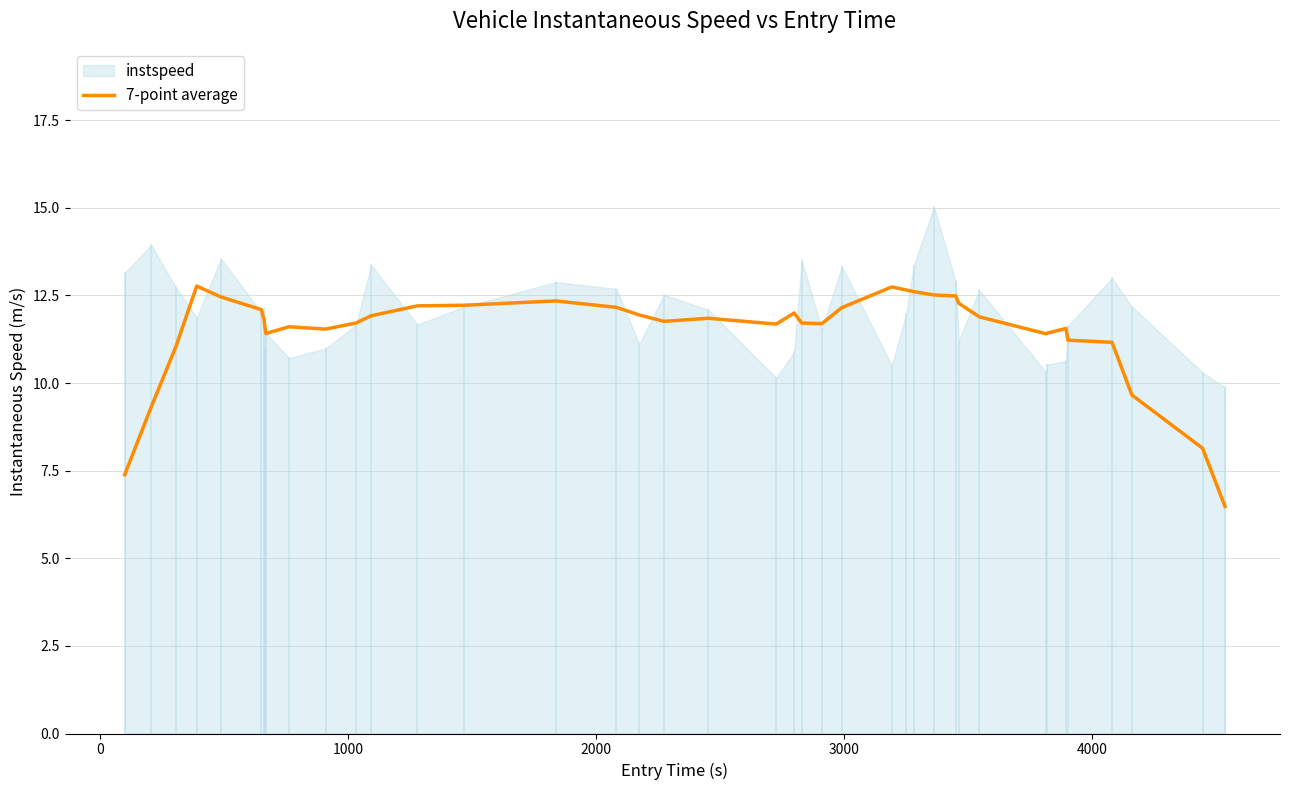

What is the maximum value for 7-point average?

12.8